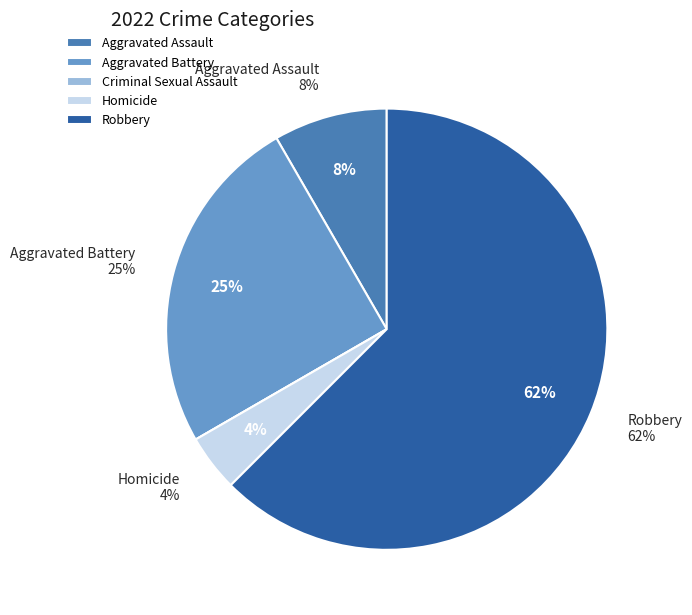

Which category has the smallest portion of the pie?

Criminal Sexual Assault